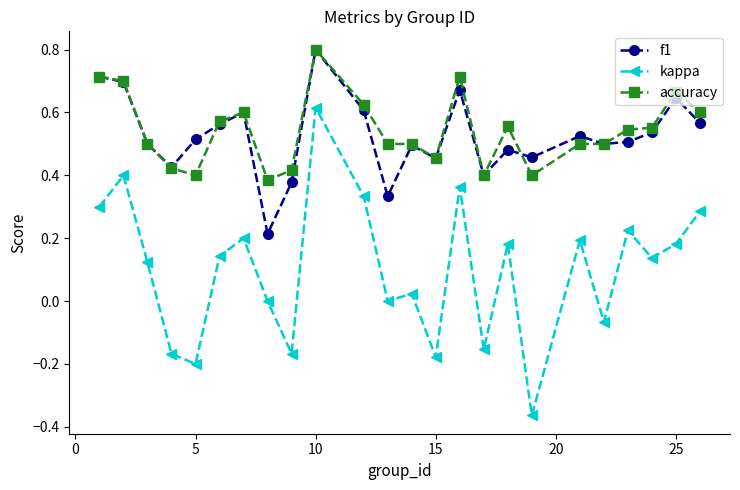

True or false: f1 has more than 1 interior local peaks.

True